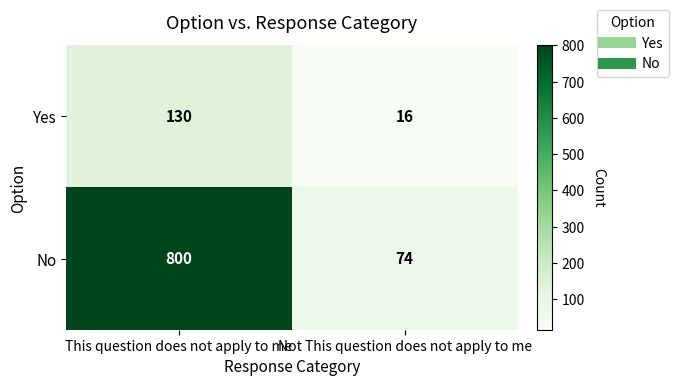

Is it true that No equals 132 at Not This question does not apply to me?

False